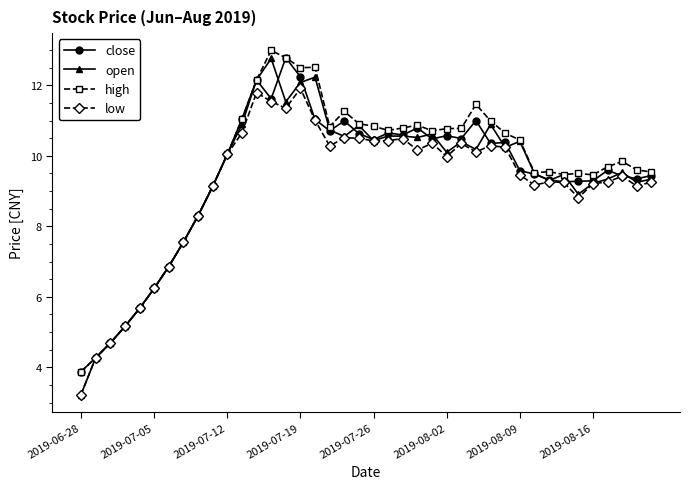

What is the lowest value of the high series?

3.9